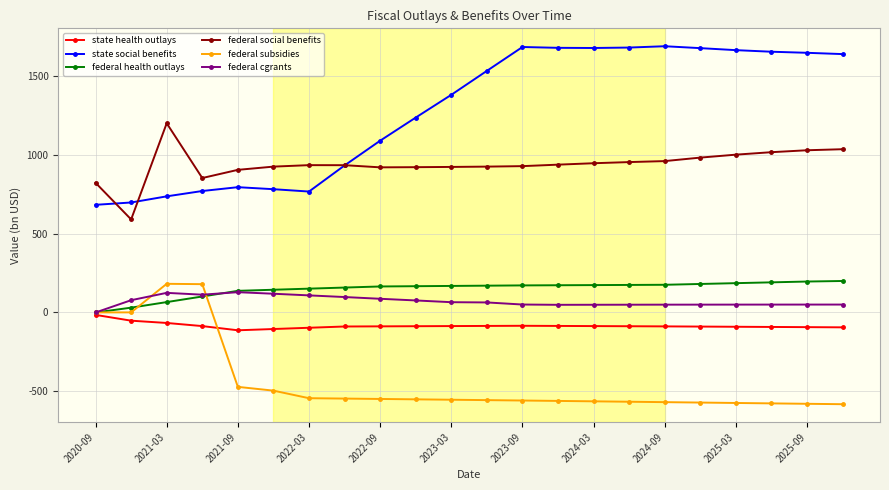

Which series has the largest range (max minus min)?

state social benefits